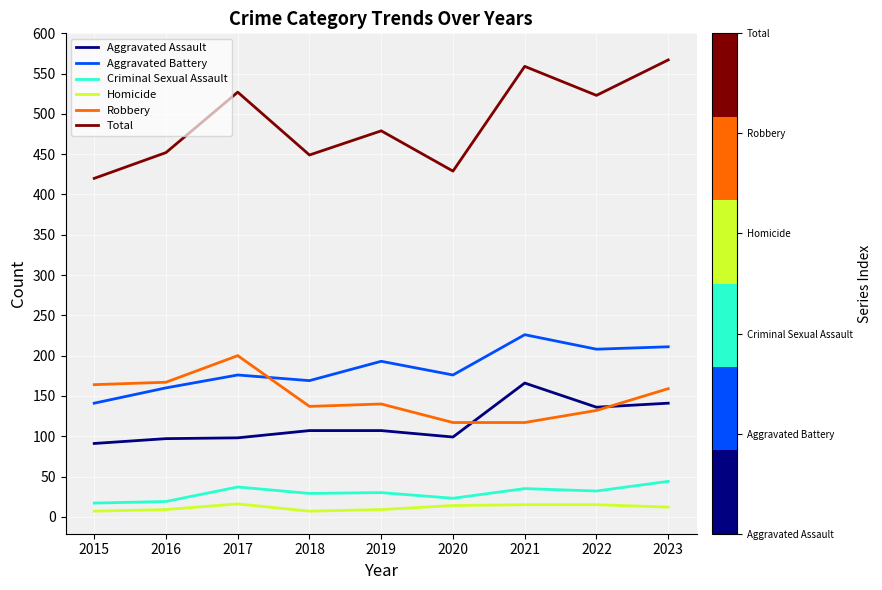

What is the difference between the maximum and second lowest values in the Criminal Sexual Assault series?

25